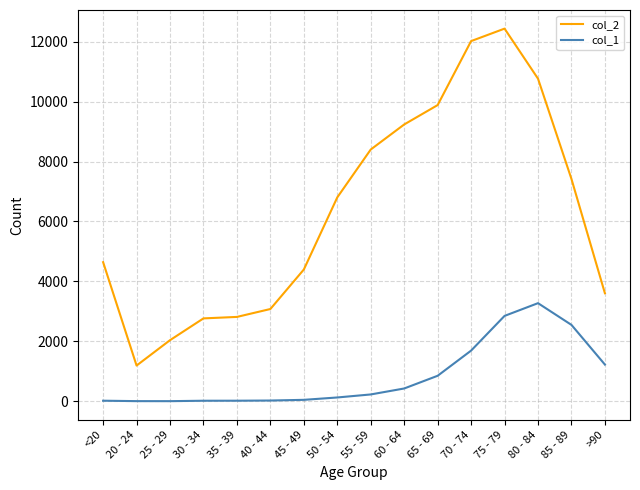

The value of col_2 at 20 - 24 is 1191. True or false?

True